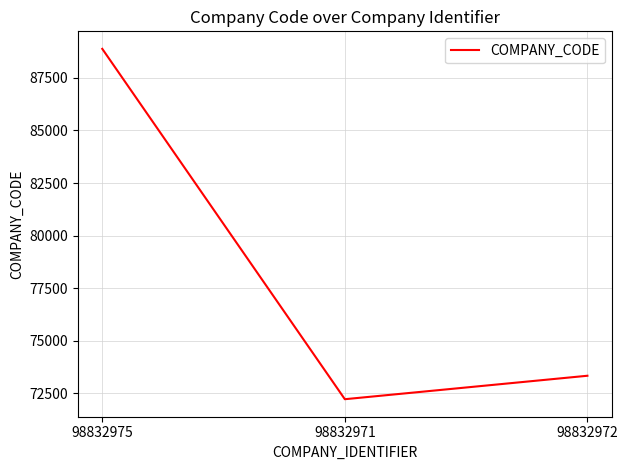

List the labels in order of value, smallest first.

98832971, 98832972, 98832975